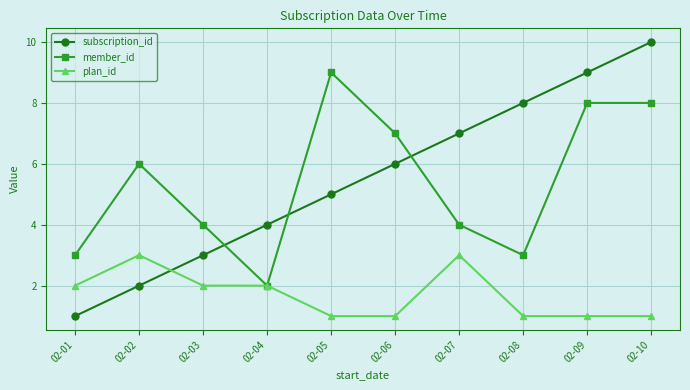

At which category is the sum across all series the highest?

02-10